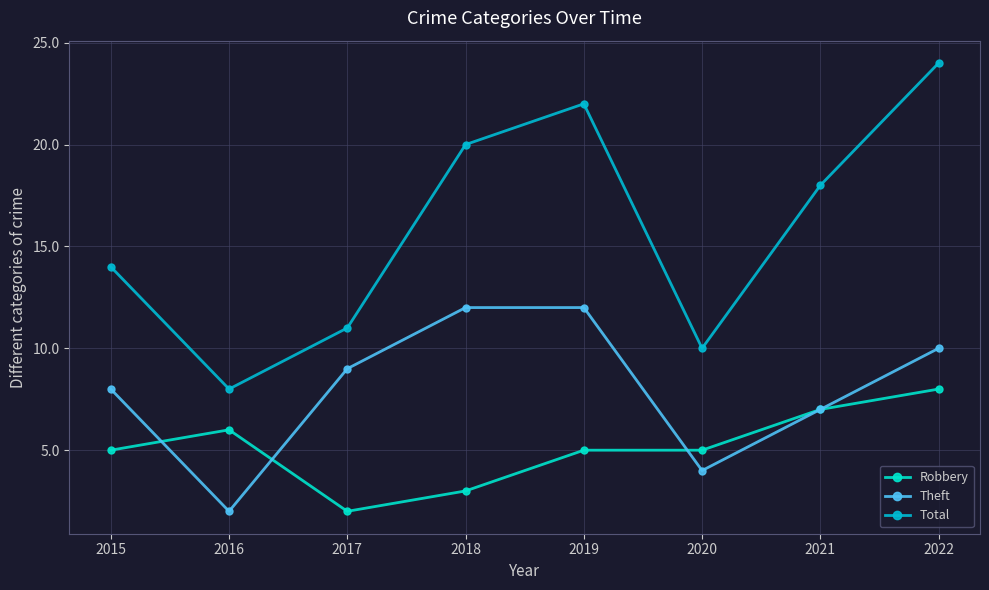

What is the value of the Robbery point at the 3rd from the left?

2